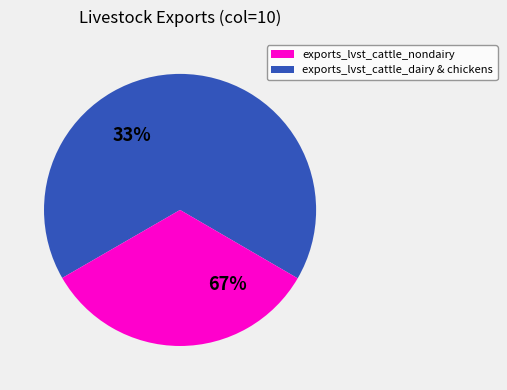

Which category accounts for the majority?

exports_lvst_cattle_nondairy